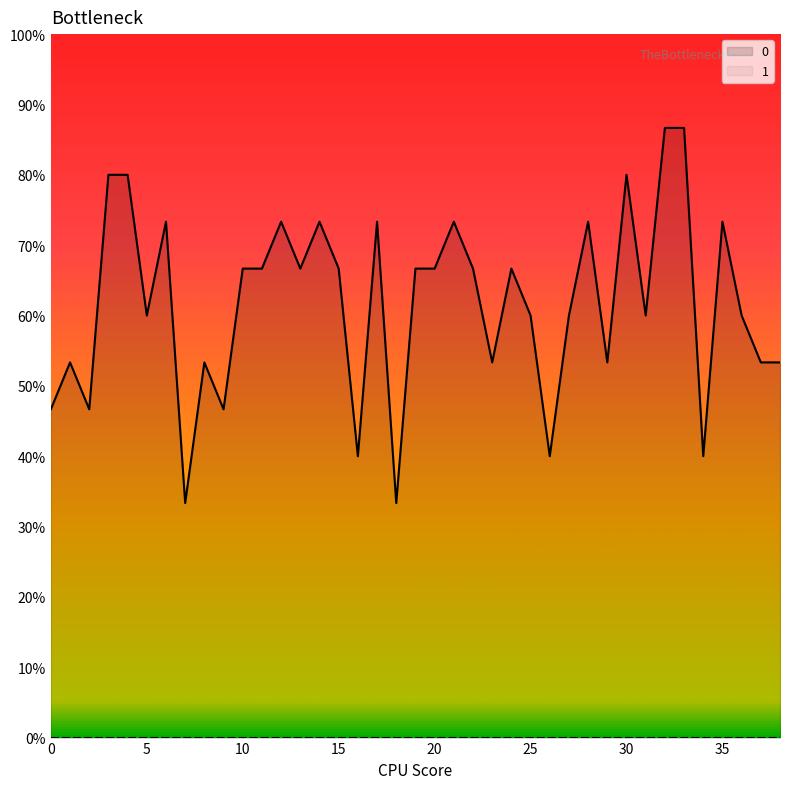

How many interior local peaks (higher than both neighbors) does the data have?

11